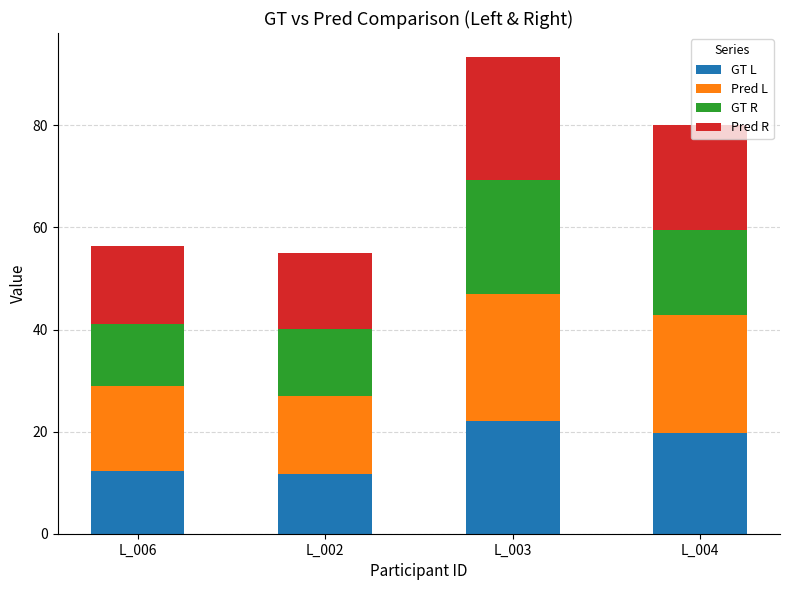

How many categories are shown in the chart?

4